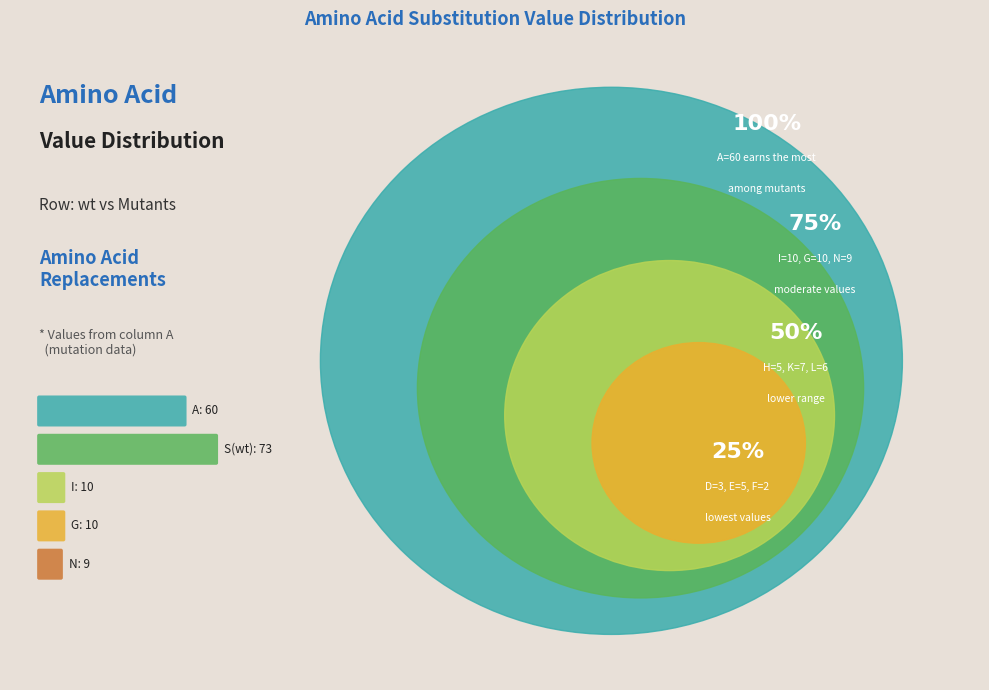

To the nearest percent, what is the combined percentage of K and N?

12%